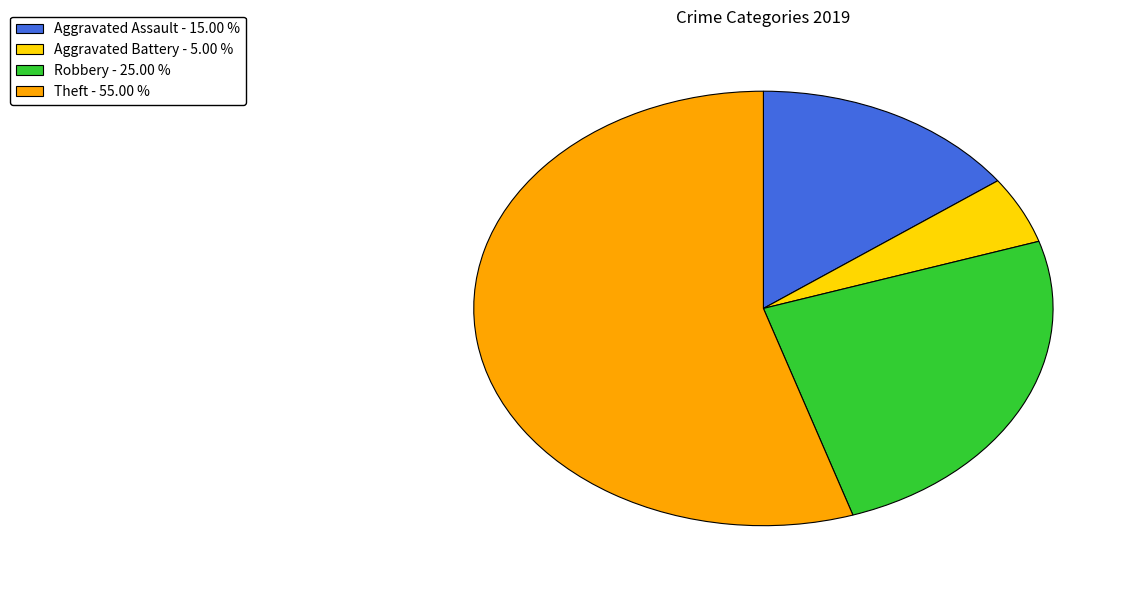

Is there a majority slice in this chart?

Yes